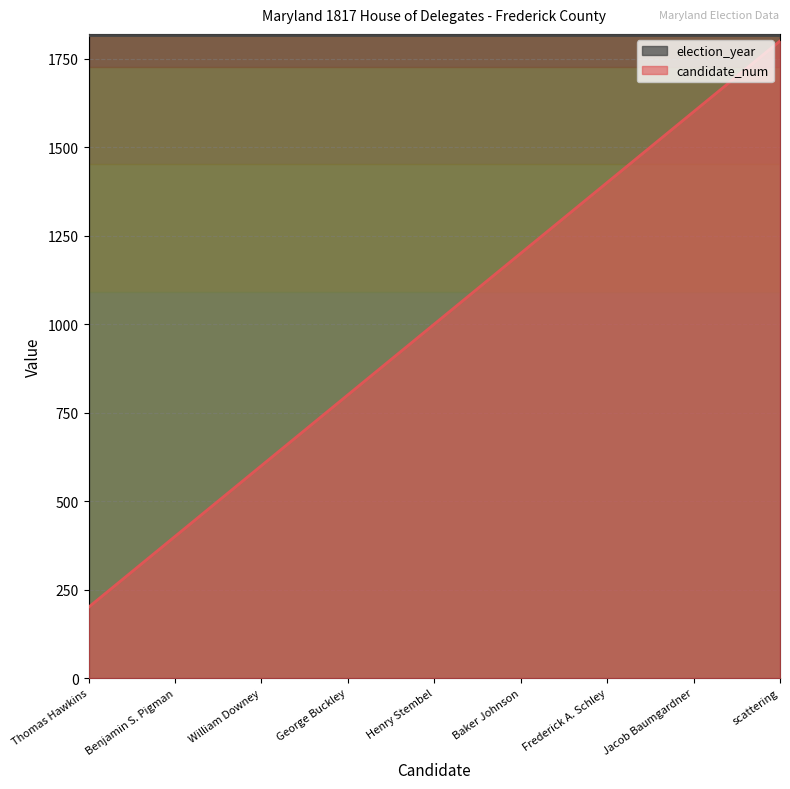

What is the difference between the maximum and minimum values?

1600